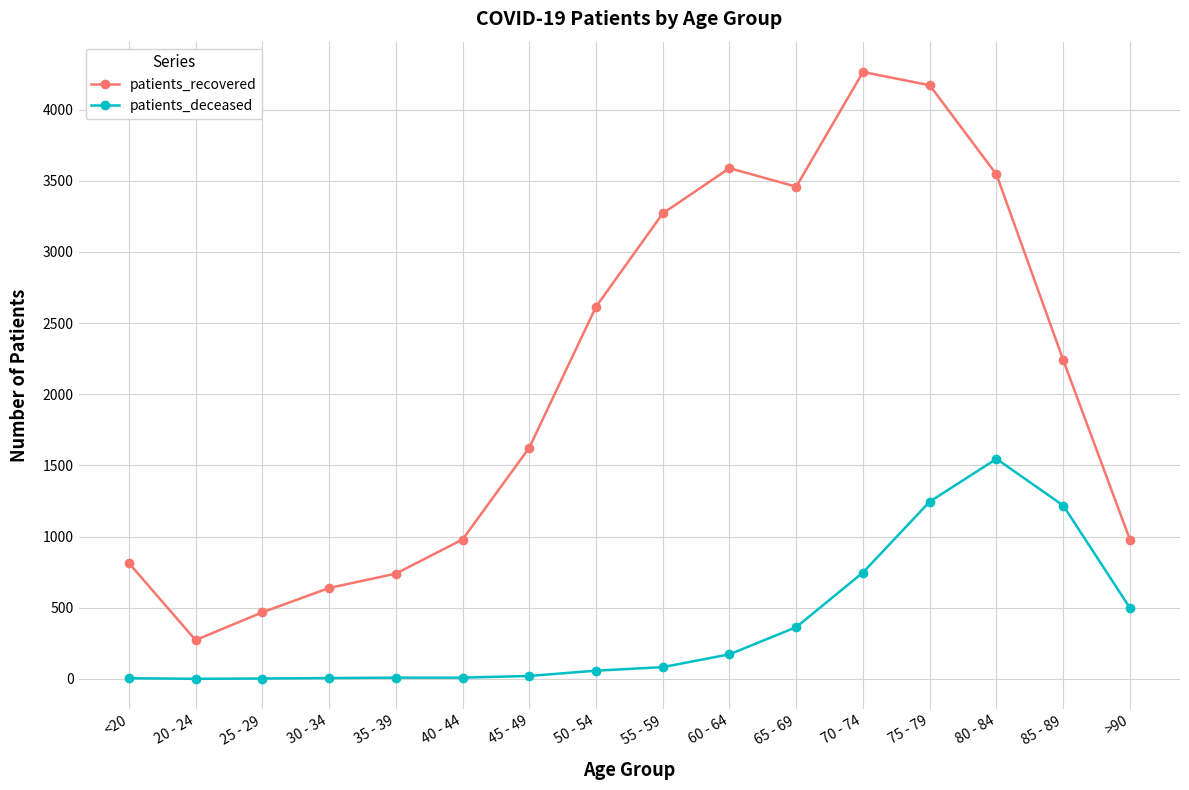

At which category does patients_recovered reach its first local valley?

20 - 24